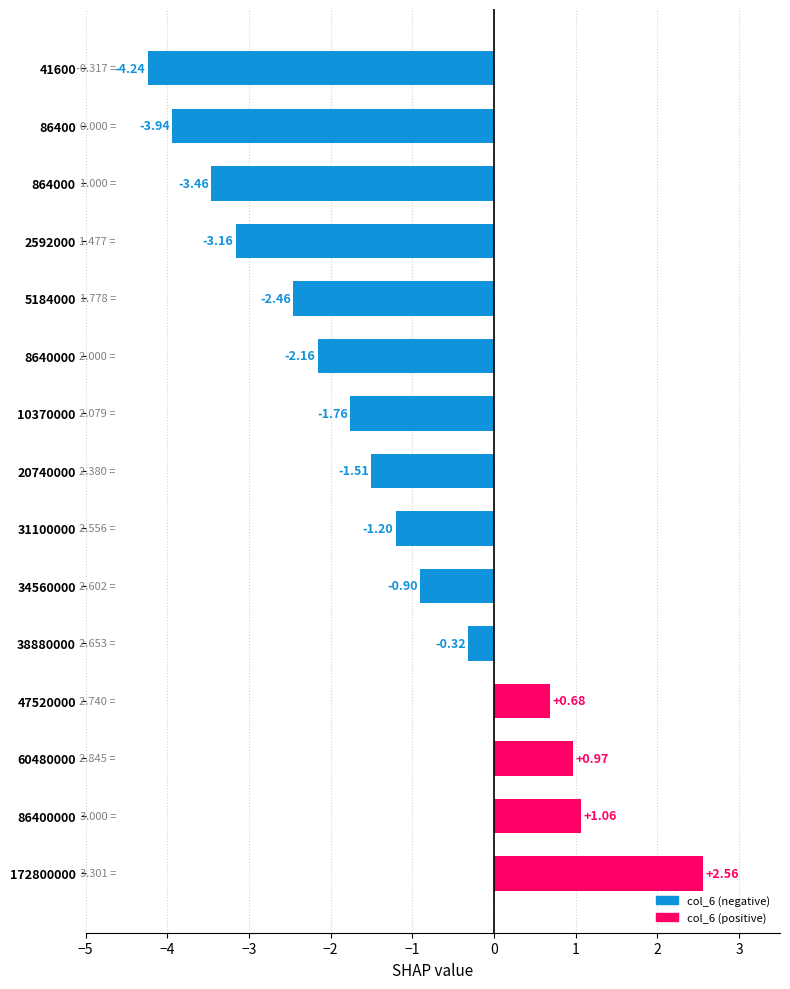

What is the change in value from 5184000 to 47520000?

+3.1